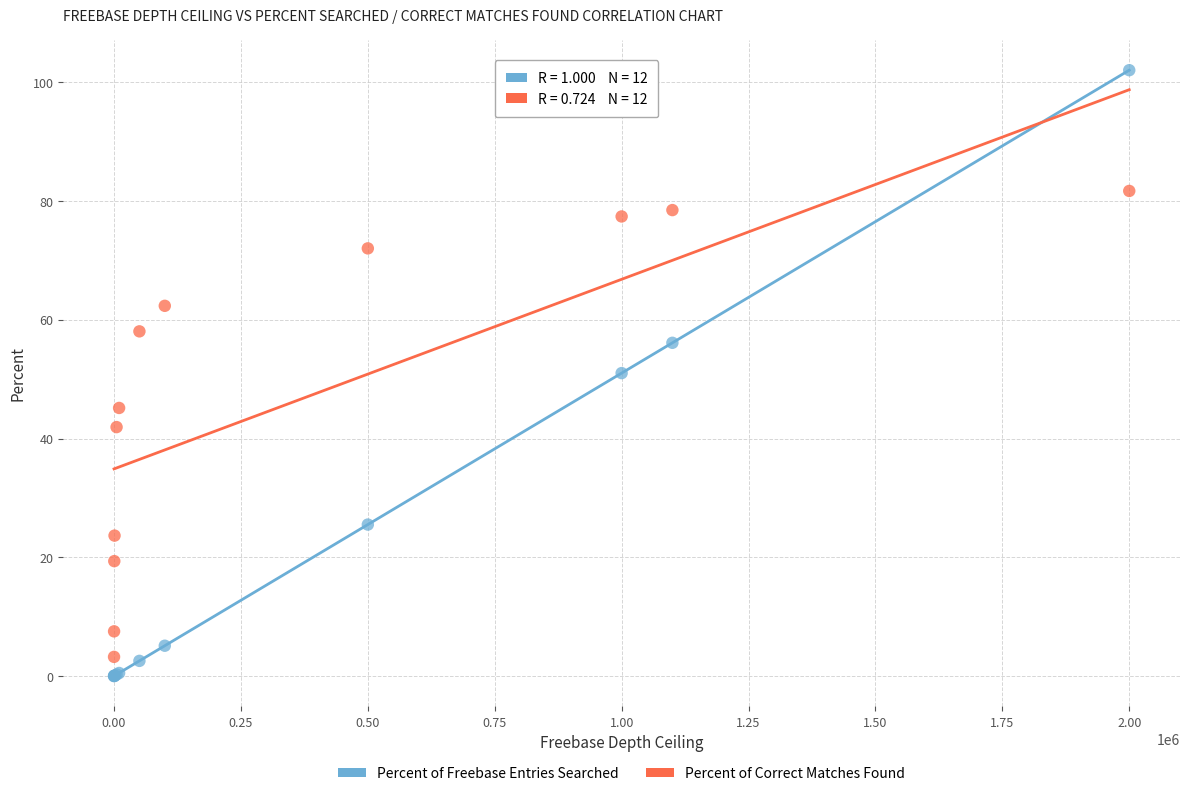

Which series contains the highest Y value?

Percent of Freebase Entries Searched